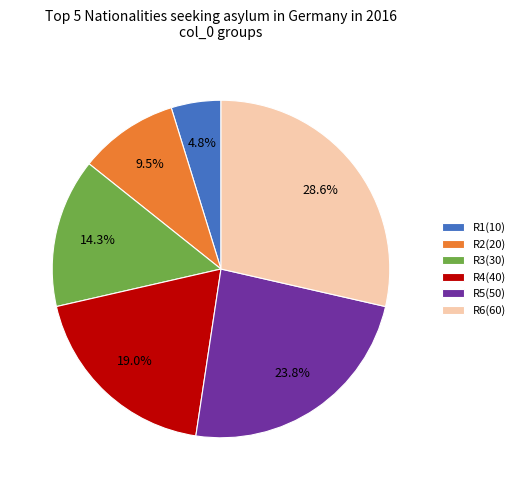

Does R5(50) represent more than half of the total?

No